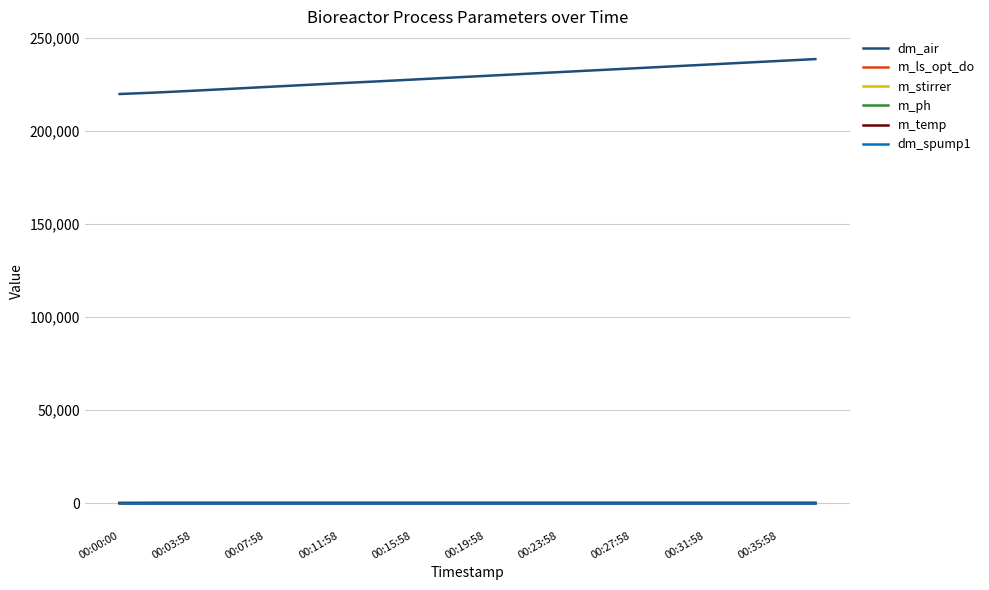

What is the difference between the maximum and minimum values in the dm_air series?

18772.6